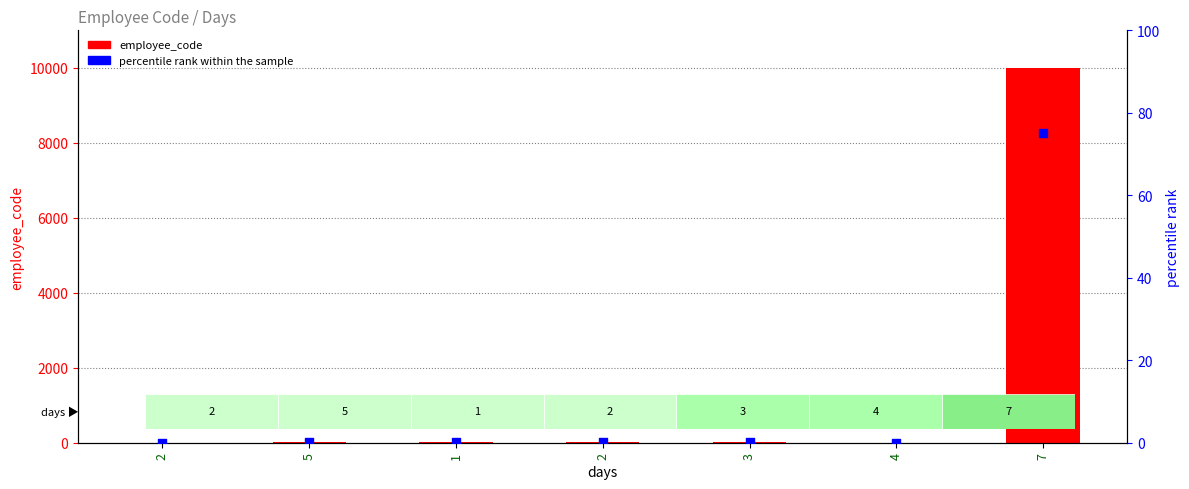

Which series contains the lowest Y value?

percentile rank within the sample